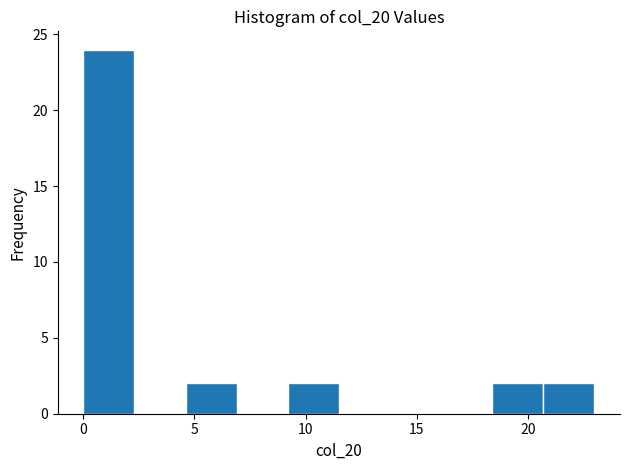

Reading left to right, list every bar in this chart as the range it spans on the x-axis followed by its height. Neither the bar edges nor the heights are printed on the chart, so give them approximately, as read against the axes.

0.0 to 2.3: 24
2.3 to 4.6: 0
4.6 to 6.9: 2
6.9 to 9.2: 0
9.2 to 11.5: 2
11.5 to 13.8: 0
13.8 to 16.1: 0
16.1 to 18.4: 0
18.4 to 20.7: 2
20.7 to 23.0: 2